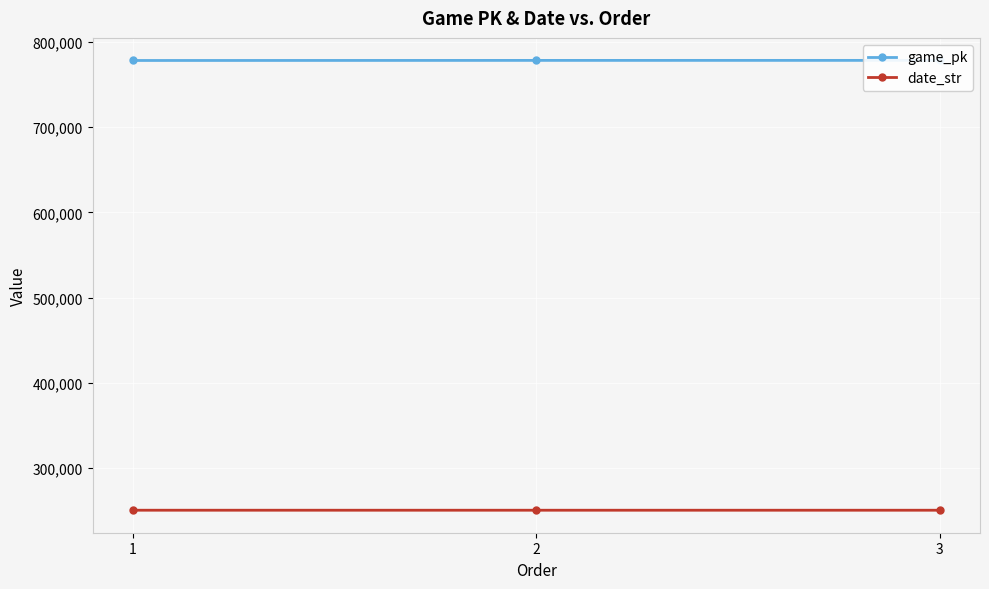

The game_pk series shows 322508 at 2. True or false?

False